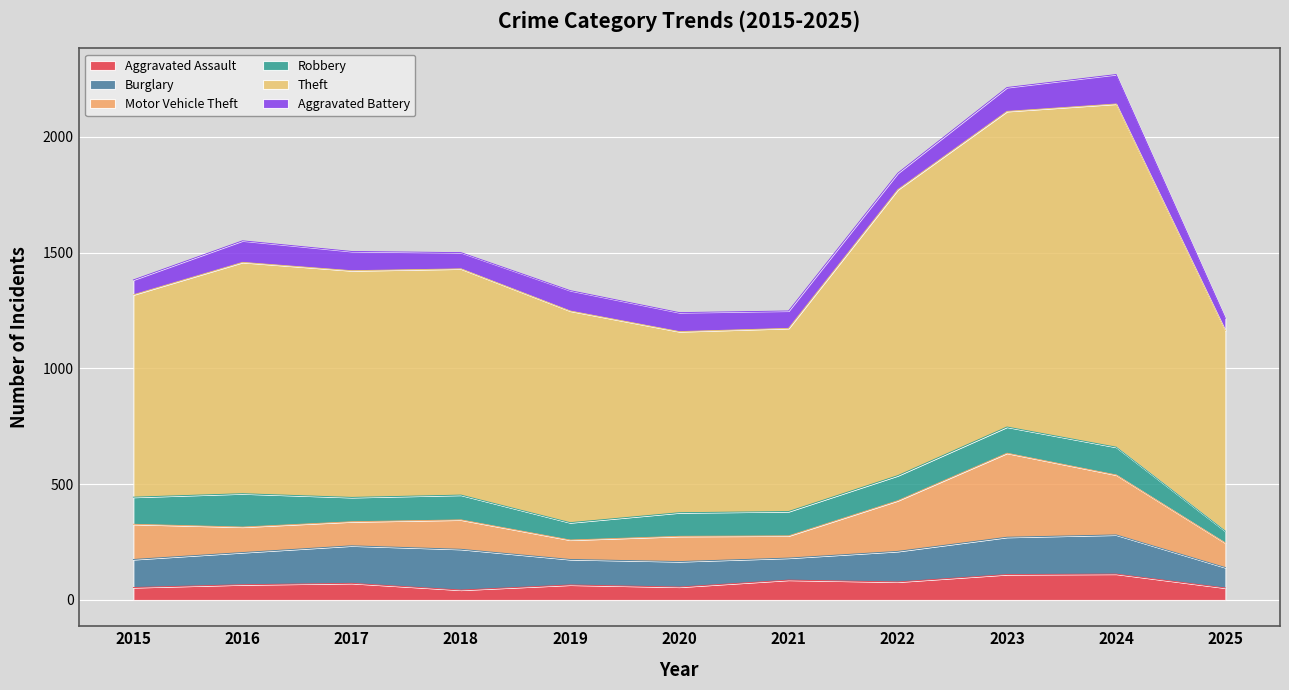

True or false: Theft has a value of 979 at 2017.

True